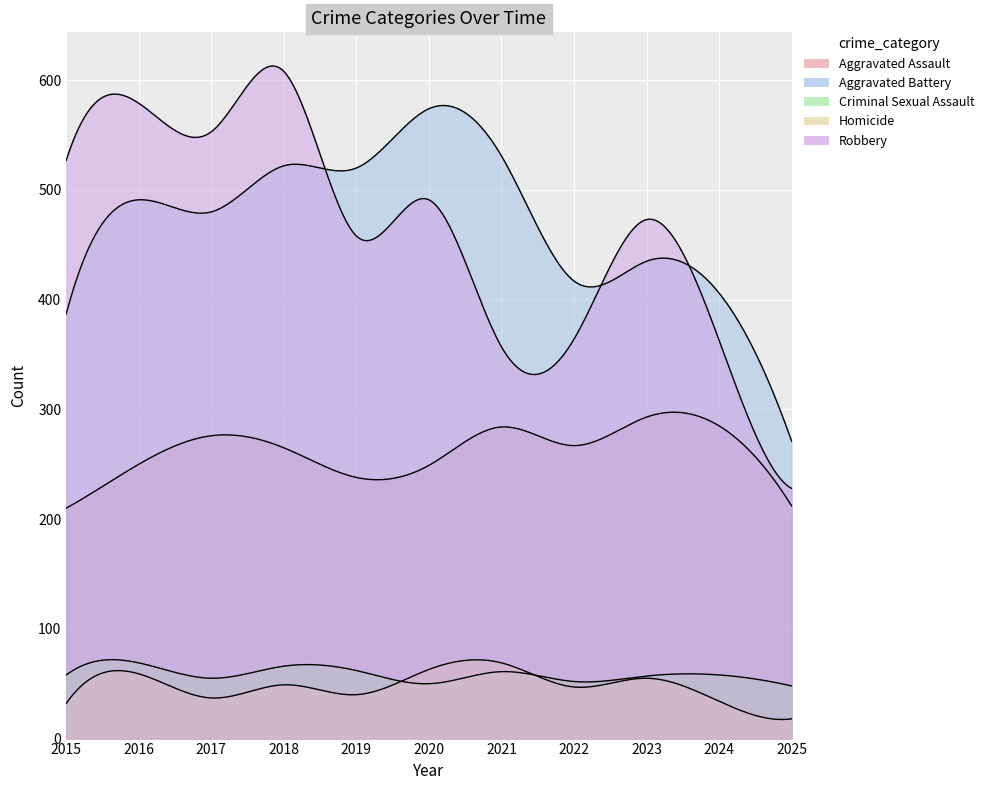

What value does the Robbery series have at 2022, to the nearest 10?

360